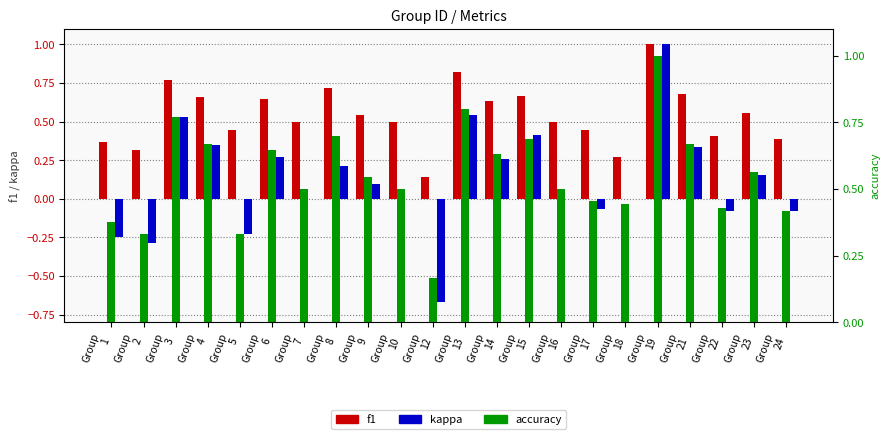

At which category is the sum across all series the highest?

Group
19